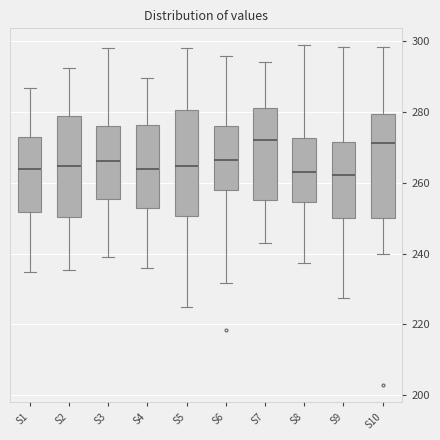

Reading left to right, read every box against the y-axis: the position of its median line, the range the box covers, and the ends of its whiskers. The values are not printed on the chart, so give them approximately, as read against the axis.

S1: median 264, box 252 to 274, whiskers 234 to 286
S2: median 264, box 250 to 278, whiskers 236 to 292
S3: median 266, box 256 to 276, whiskers 240 to 298
S4: median 264, box 252 to 276, whiskers 236 to 290
S5: median 264, box 250 to 280, whiskers 226 to 298
S6: median 266, box 258 to 276, whiskers 232 to 296
S7: median 272, box 256 to 282, whiskers 244 to 294
S8: median 264, box 254 to 272, whiskers 238 to 298
S9: median 262, box 250 to 272, whiskers 228 to 298
S10: median 272, box 250 to 280, whiskers 240 to 298